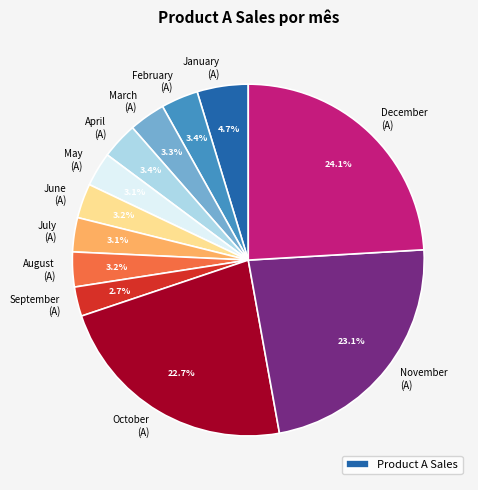

Does any single category account for the majority?

No